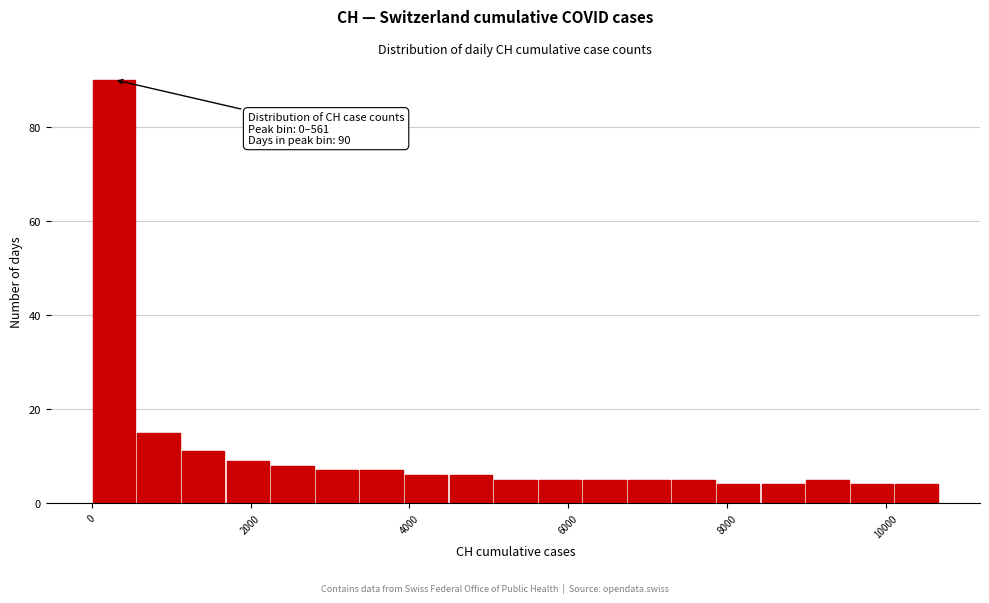

Read against the x-axis, roughly where is the centre of the tallest bar?

200